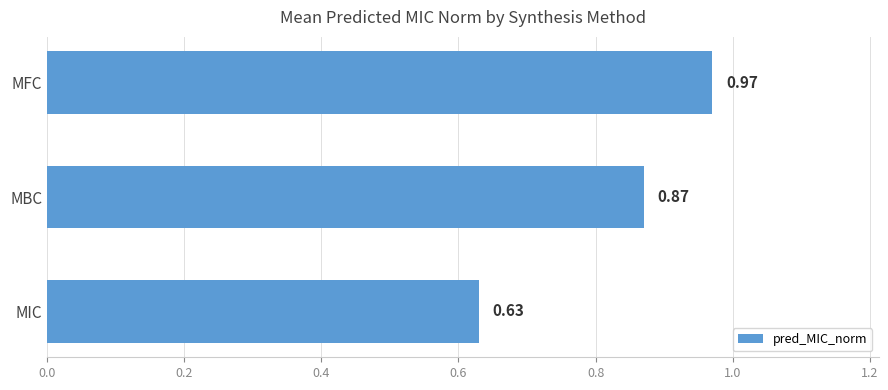

Rank the categories by value from lowest to highest.

MIC, MBC, MFC